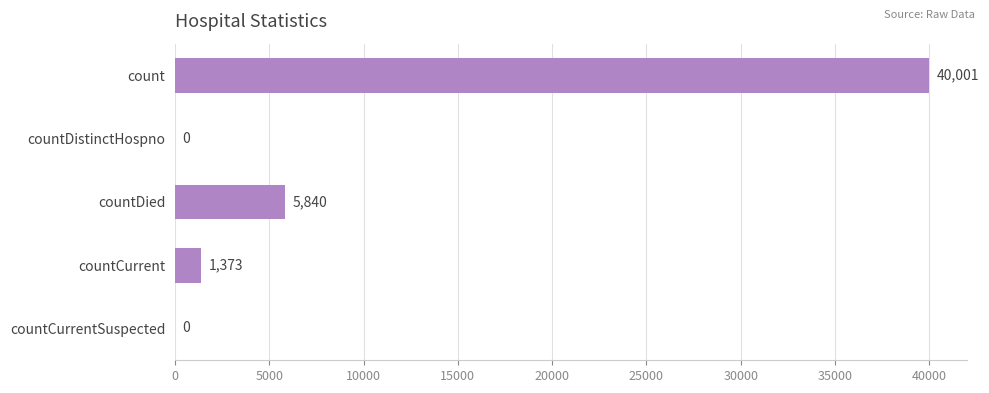

What value does the data have at count, to the nearest 50?

40000